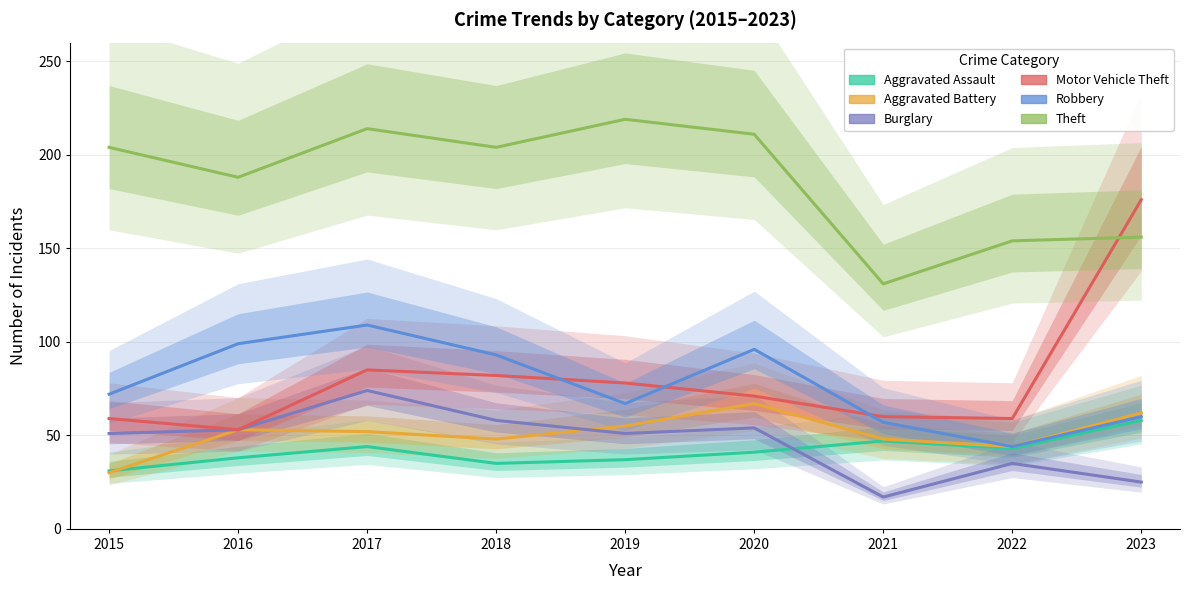

True or false: Burglary and Aggravated Assault intersect in this chart.

True